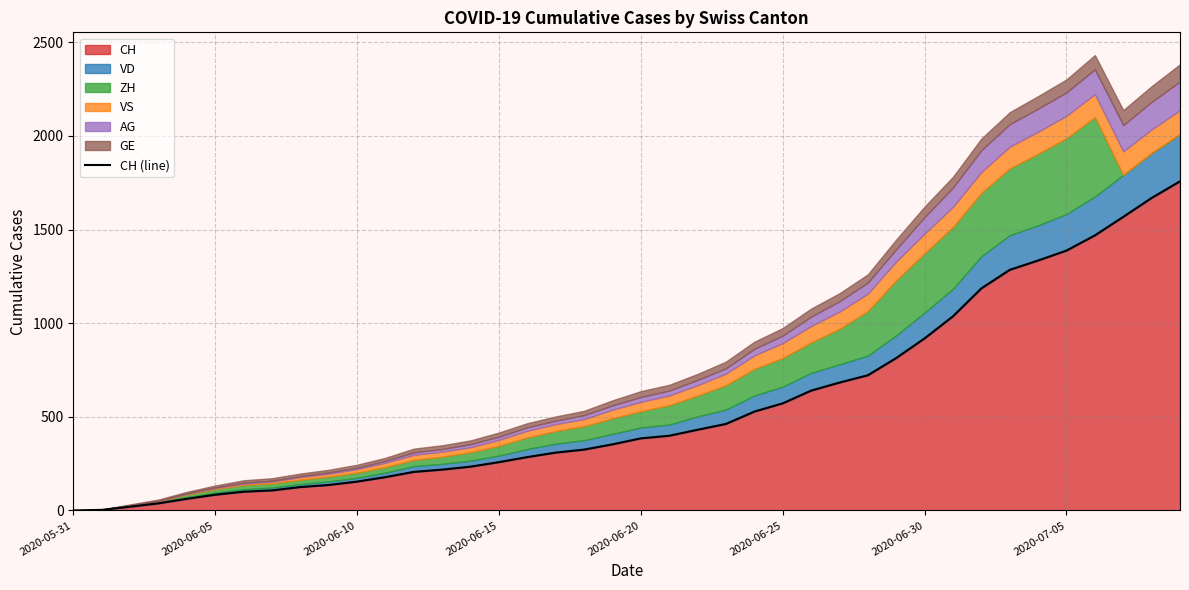

The value of CH at 2020-06-20 is 385. True or false?

True